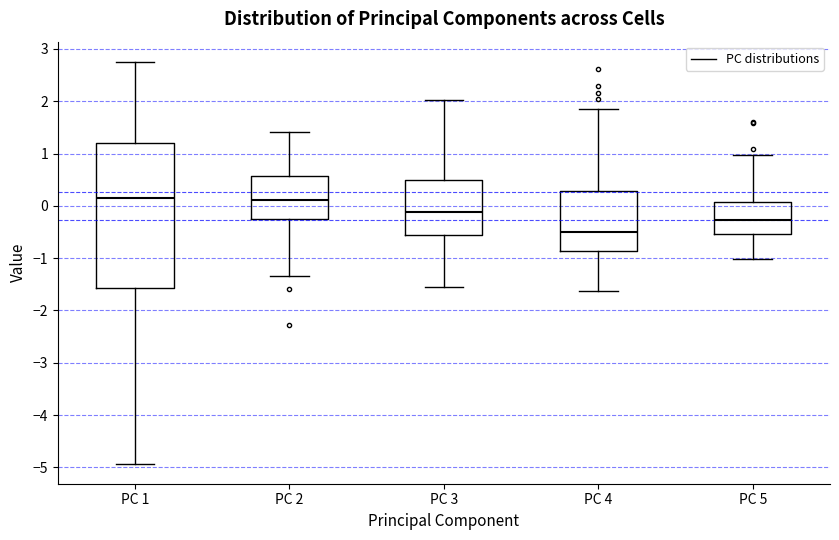

Reading left to right, read every box against the y-axis: the position of its median line, the range the box covers, and the ends of its whiskers. The values are not printed on the chart, so give them approximately, as read against the axis.

PC 1: median 0.1, box -1.6 to 1.2, whiskers -4.9 to 2.8
PC 2: median 0.1, box -0.2 to 0.6, whiskers -1.3 to 1.4
PC 3: median -0.1, box -0.6 to 0.5, whiskers -1.5 to 2.0
PC 4: median -0.5, box -0.9 to 0.3, whiskers -1.6 to 1.8
PC 5: median -0.3, box -0.5 to 0.1, whiskers -1.0 to 1.0